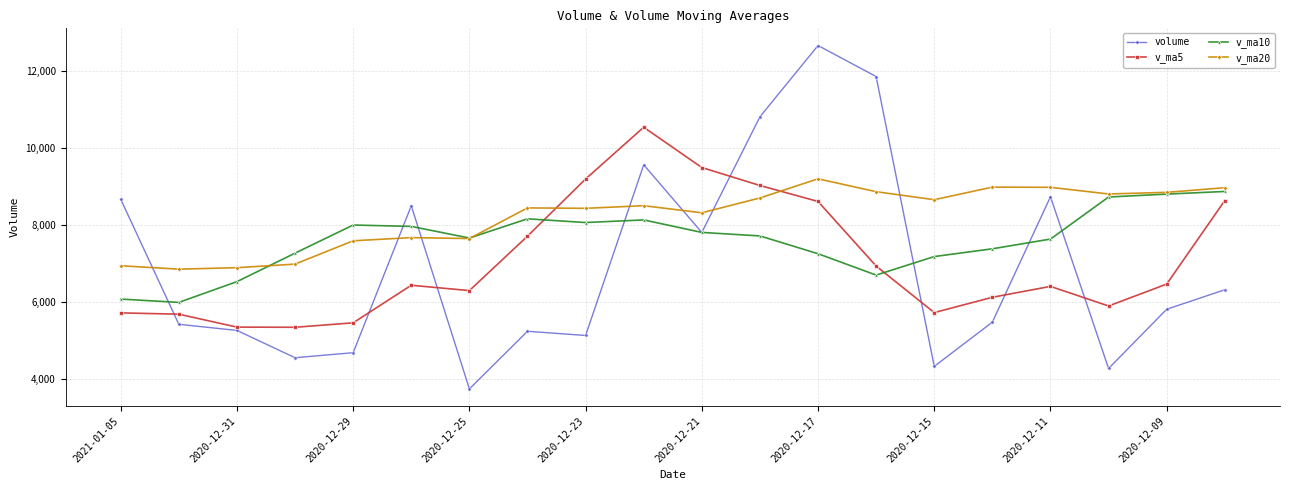

What is the lowest value of the v_ma5 series?

5338.1